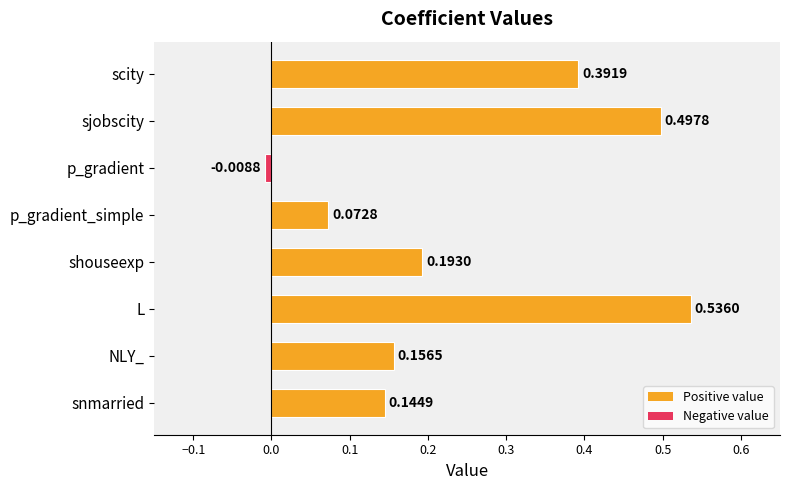

What is the label of the 8th bar from the bottom?

scity